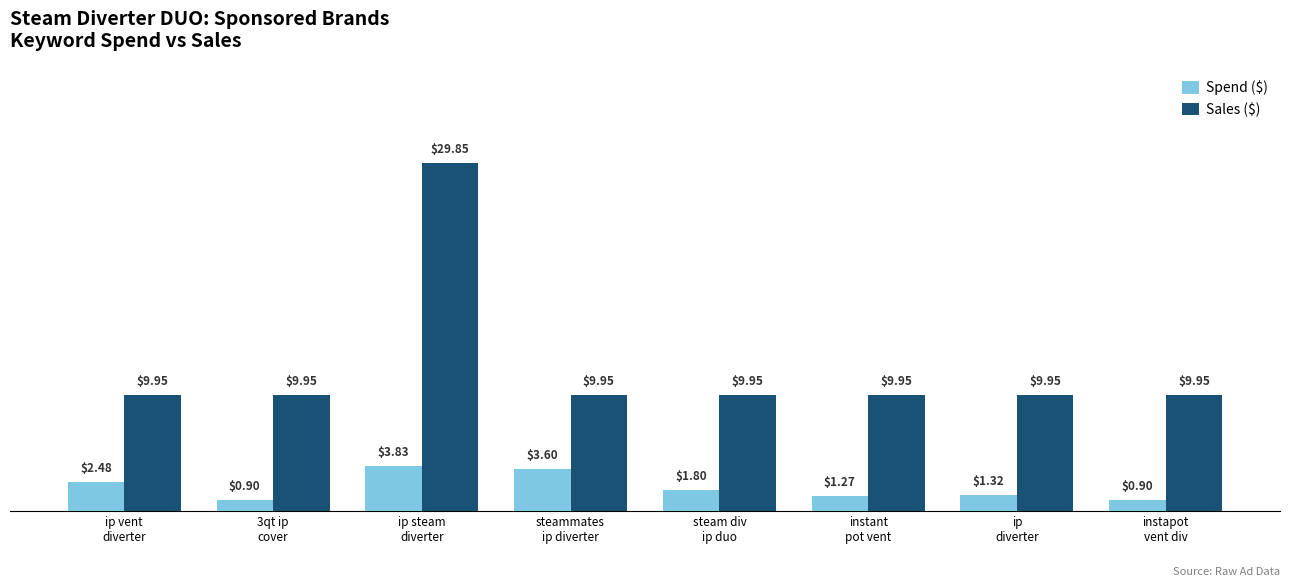

At steammates
ip diverter, list the series in order from smallest to largest.

Spend ($), Sales ($)